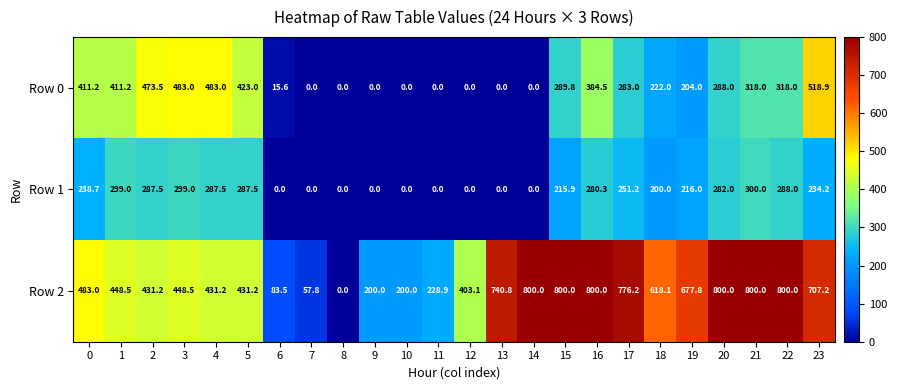

What is the sum of all Row 2 values?

12167.0